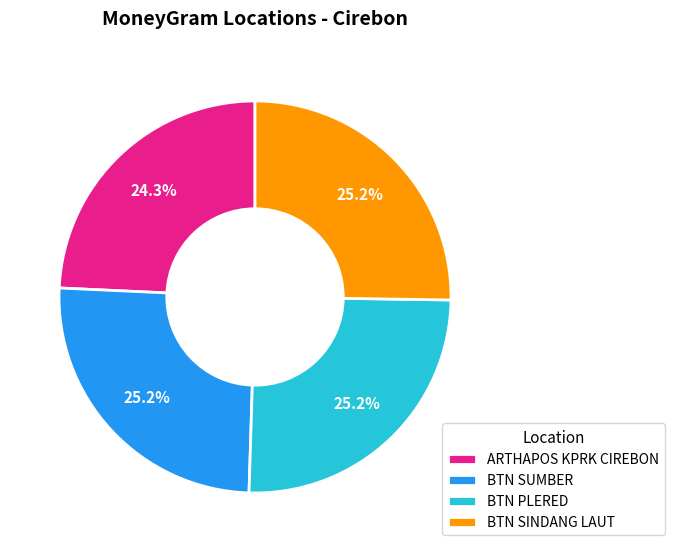

To the nearest percent, what is the average slice percentage?

25%